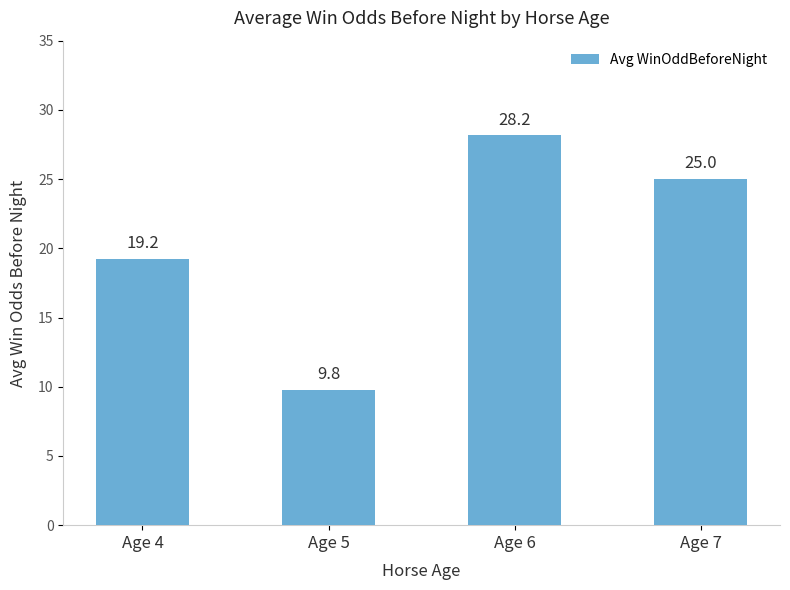

List the labels in order of value, smallest first.

Age 5, Age 4, Age 7, Age 6